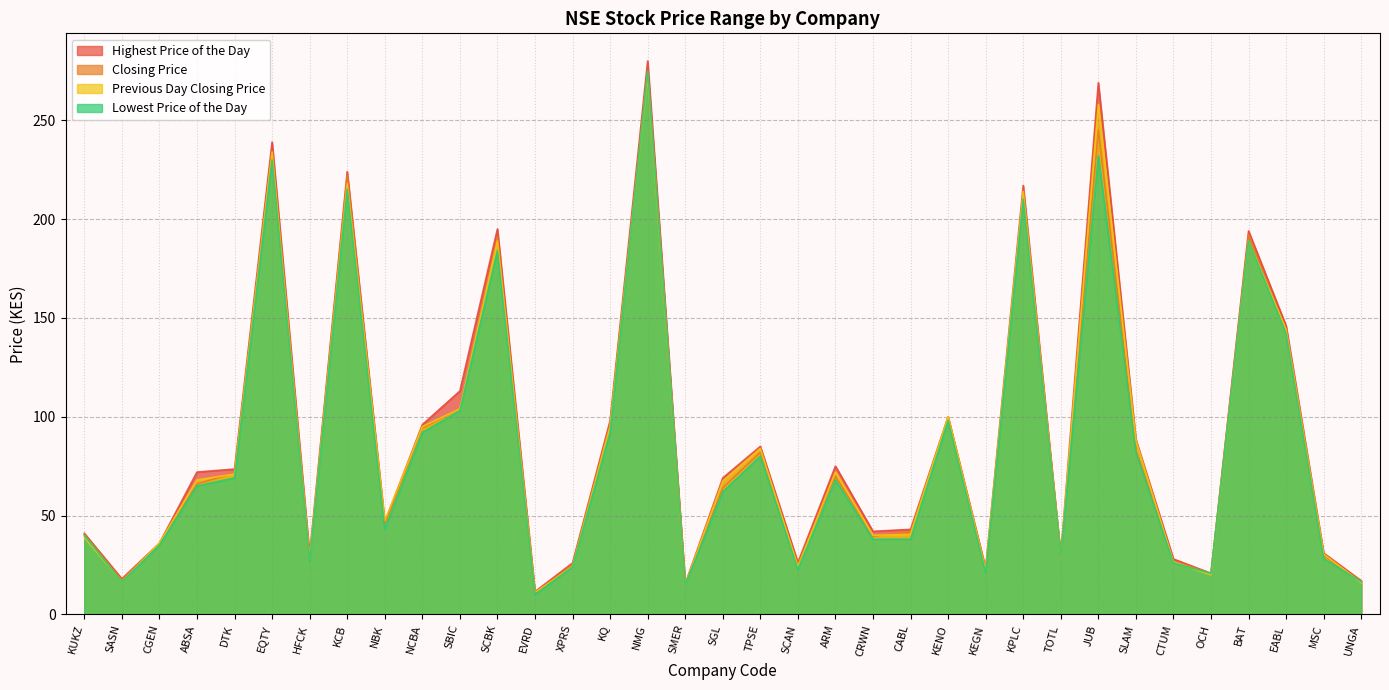

What are all the series names shown in the legend?

Highest Price of the Day, Closing Price, Previous Day Closing Price, Lowest Price of the Day